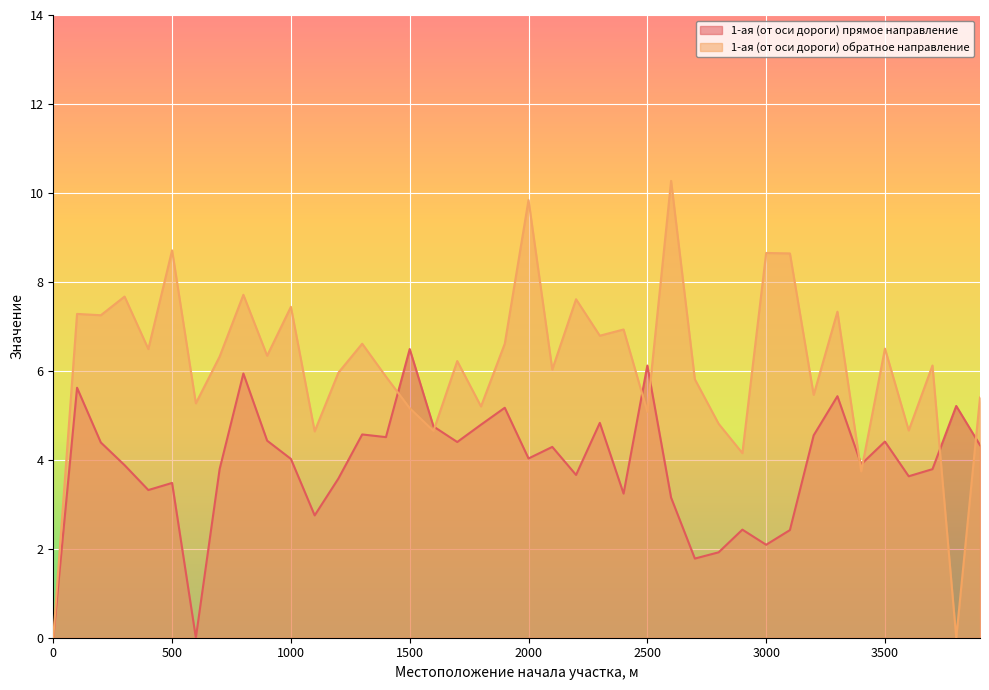

Between which two adjacent categories do 1-ая (от оси дороги) прямое направление and 1-ая (от оси дороги) обратное направление first intersect?

1400 and 1500